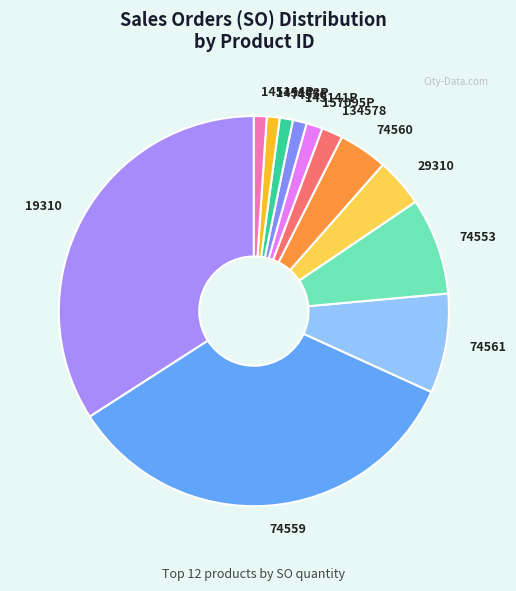

The 74553 slice represents 8% of the pie. True or false?

True